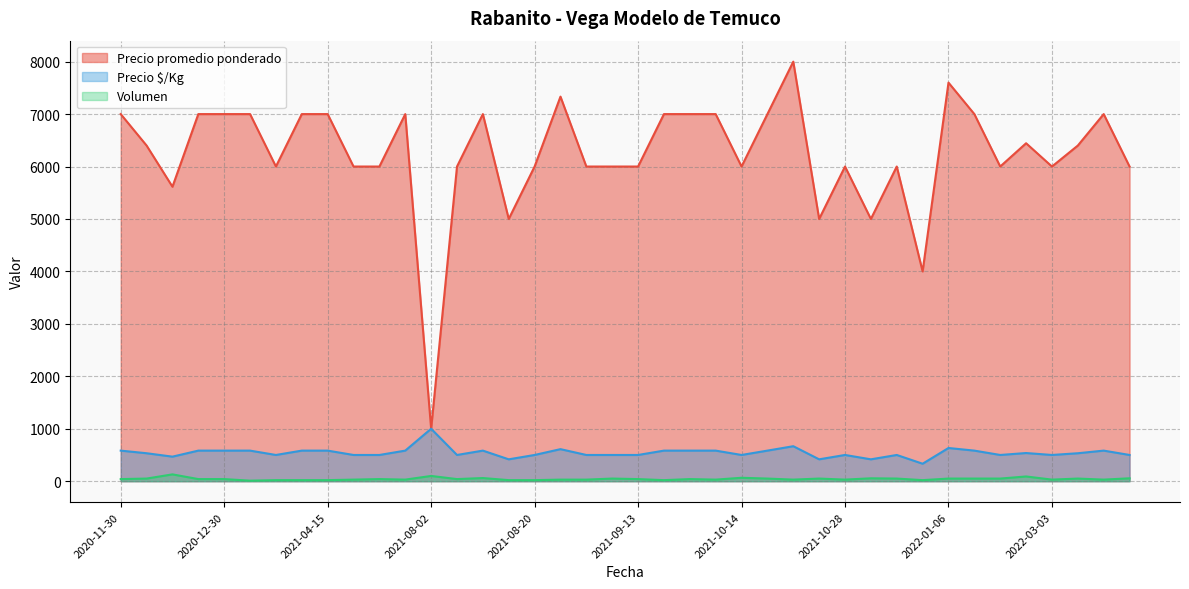

What are all the series names shown in the legend?

Precio promedio ponderado, Precio $/Kg, Volumen